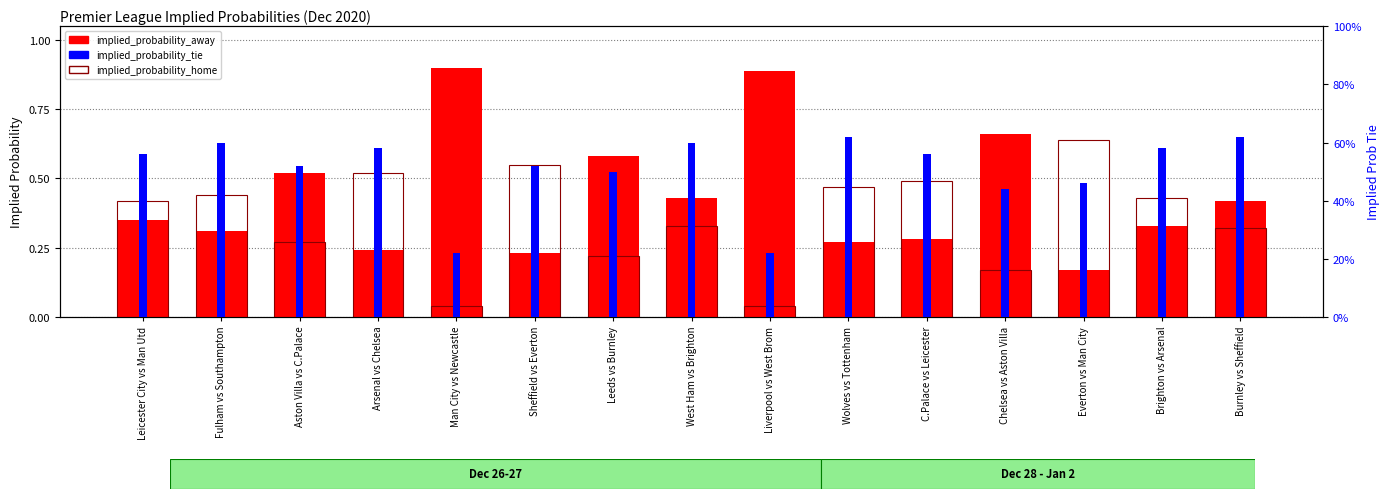

How many implied_probability_tie values are between 0 and 1?

15